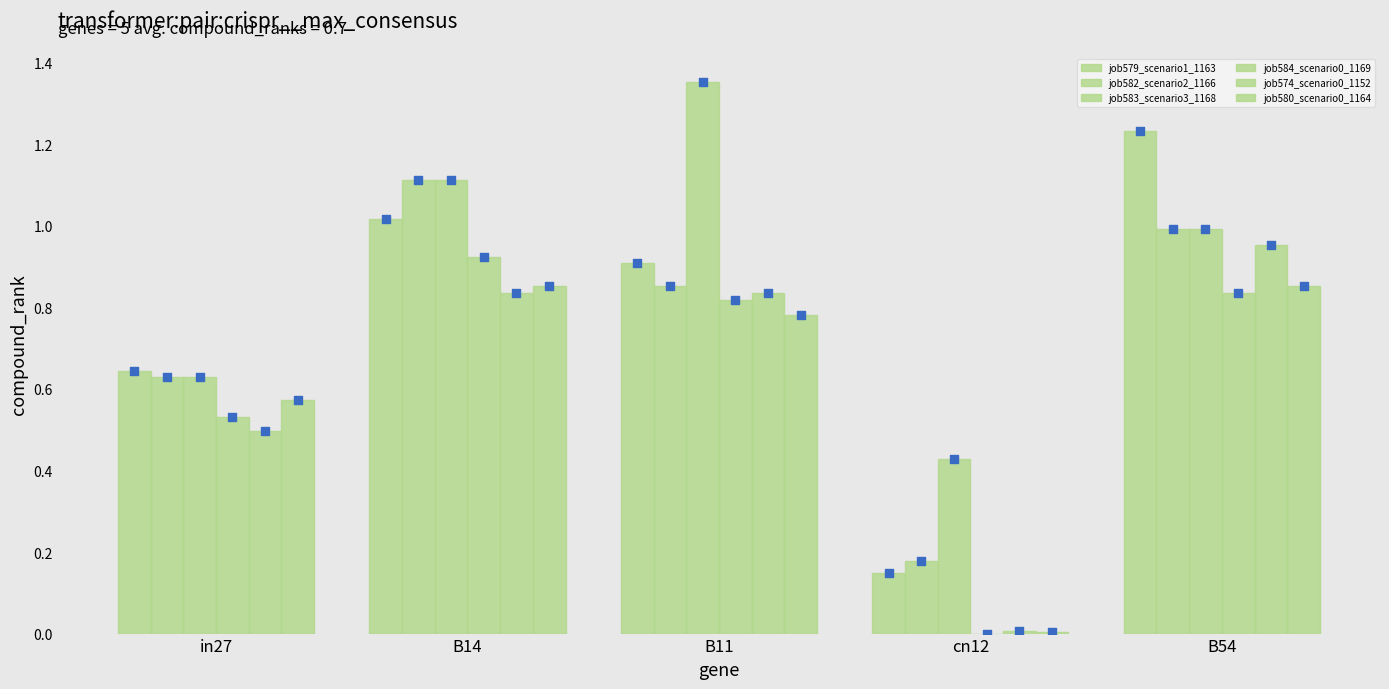

What are all the series names shown in the legend?

job579_scenario1_1163, job582_scenario2_1166, job583_scenario3_1168, job584_scenario0_1169, job574_scenario0_1152, job580_scenario0_1164